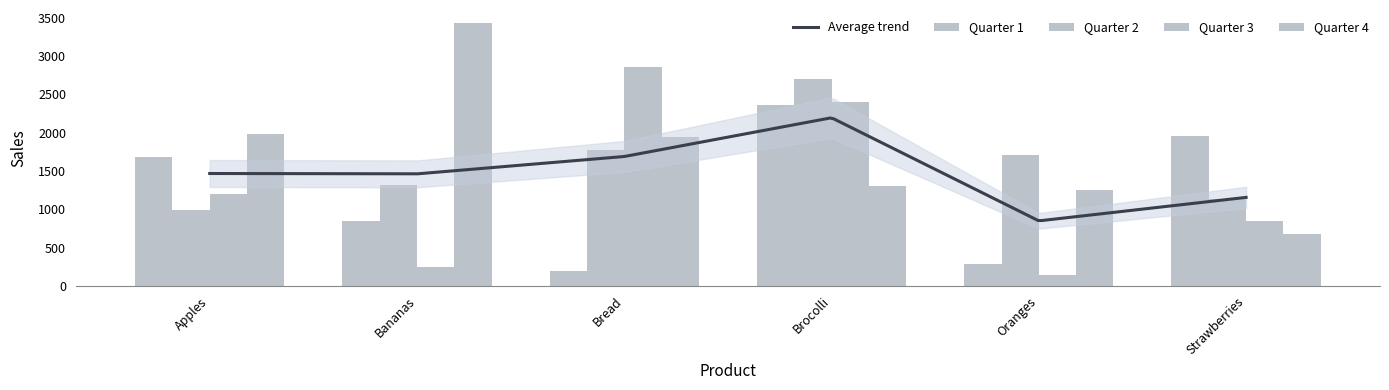

What is the spread (max minus min) of values at Bananas?

3184